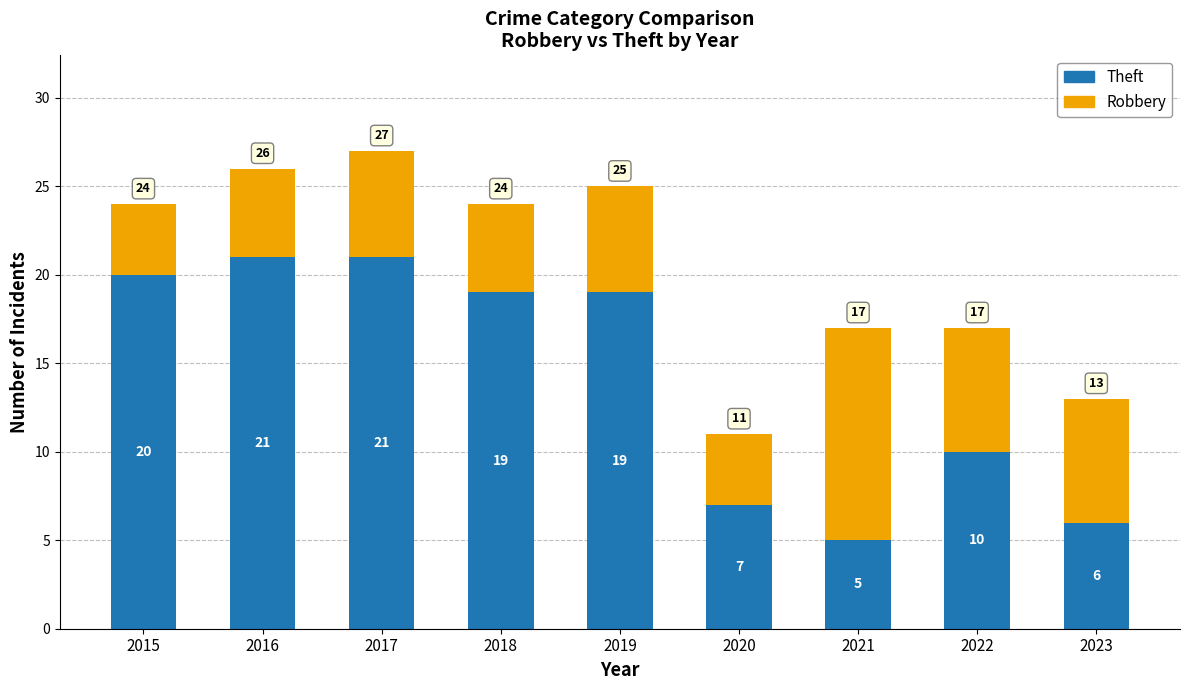

At which label is Theft closest to 13?

2022